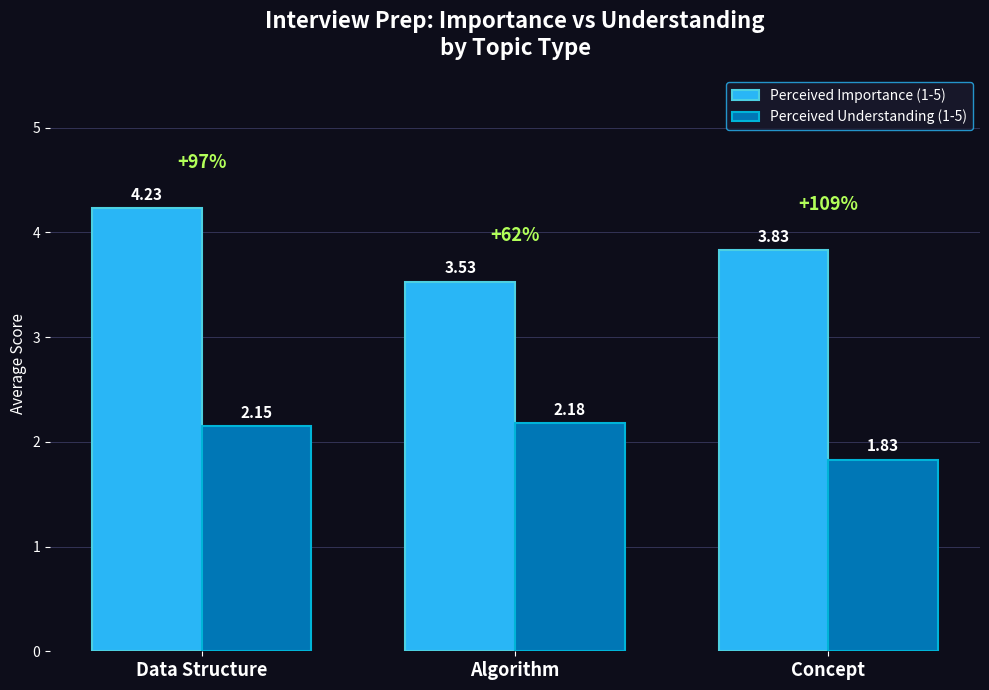

At which category is the sum across all series the highest?

Data Structure